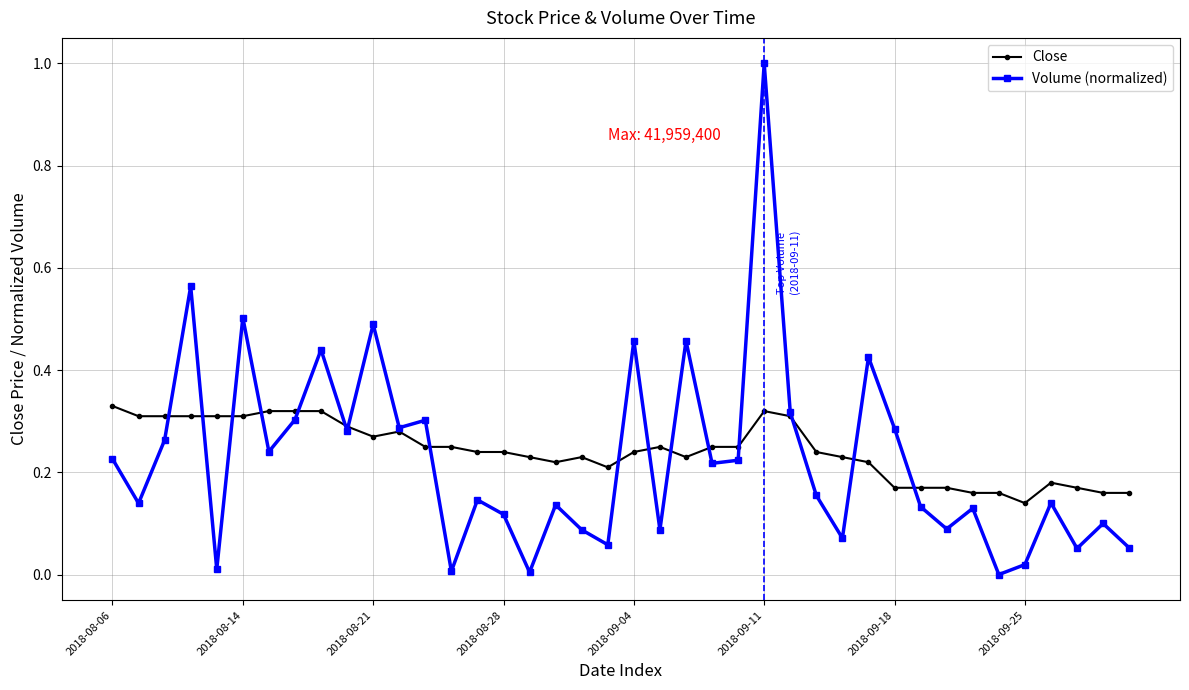

What is the maximum value shown in the chart?

1.0